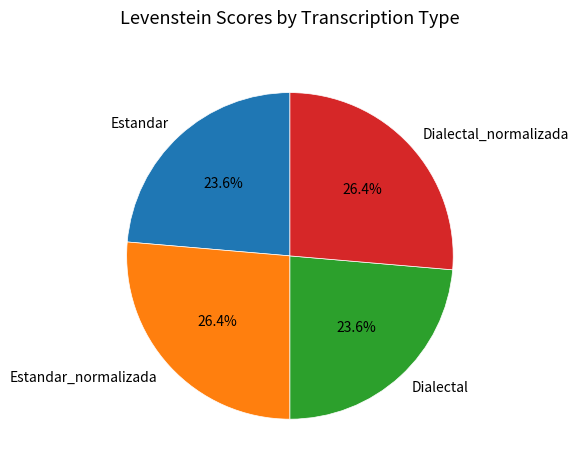

Does any single category account for the majority?

No